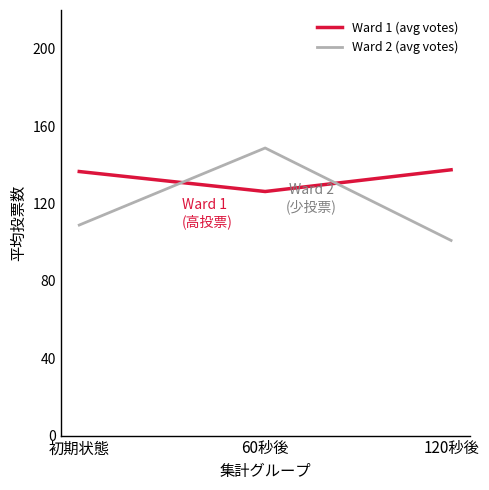

What is the difference between the maximum and minimum values in the Ward 2 (avg votes) series?

47.8